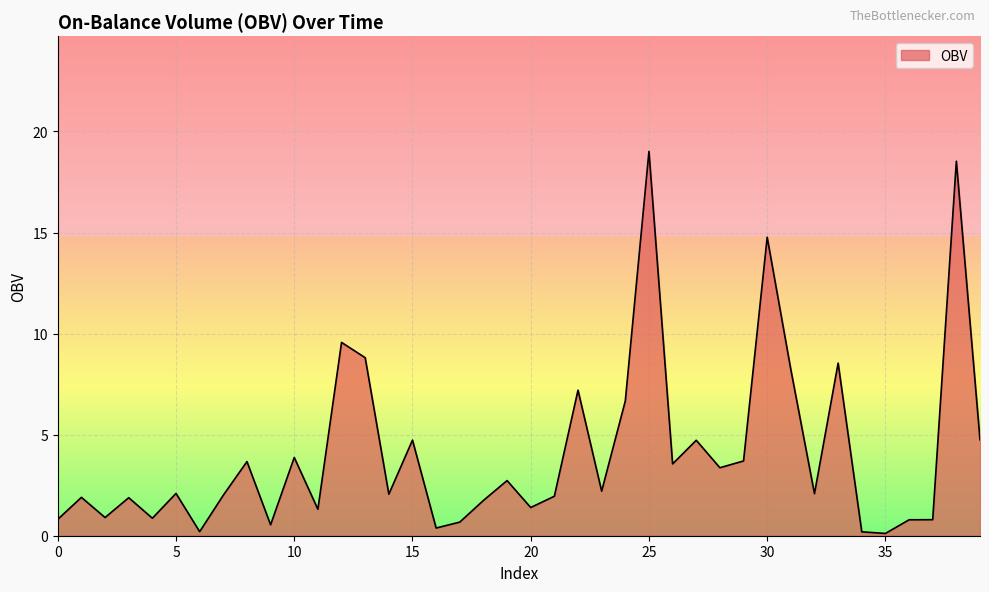

What is the greatest value displayed?

19.0